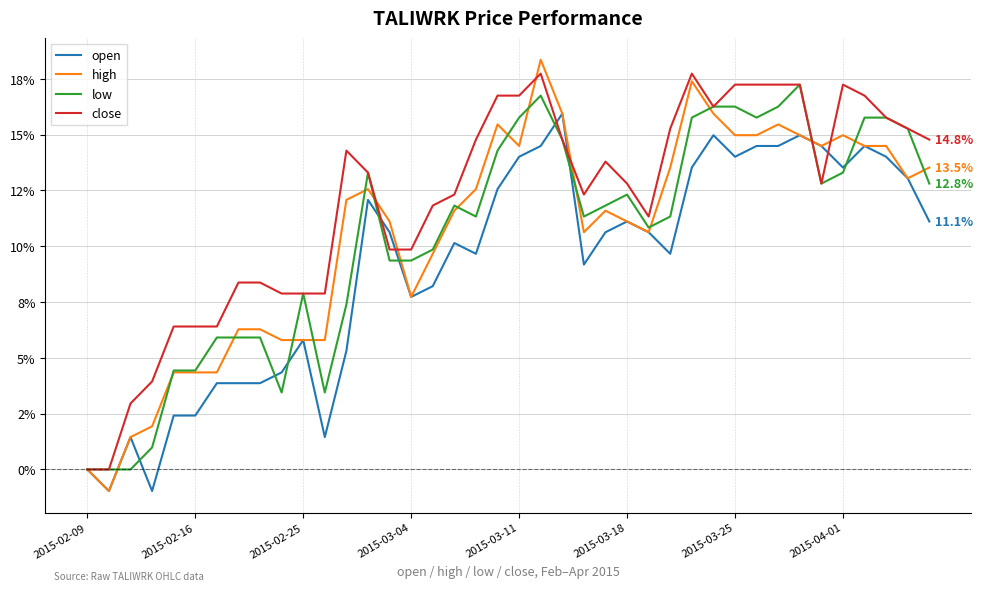

How many interior local valleys does the low series have?

7